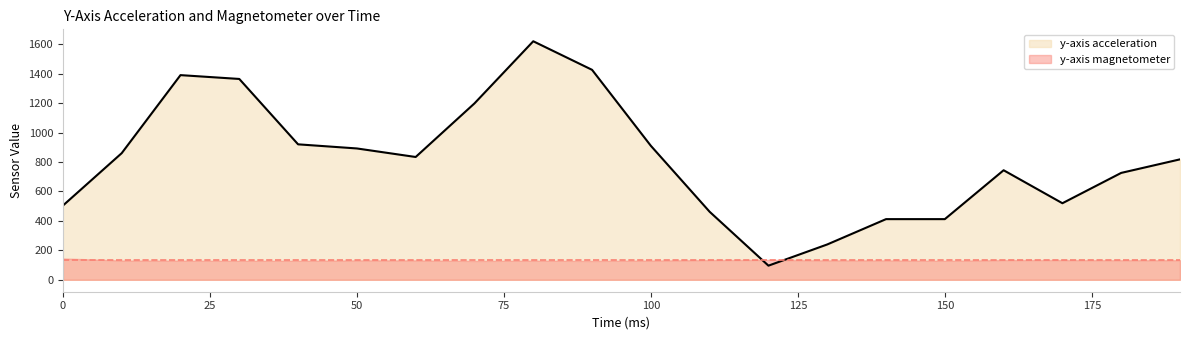

How many interior local peaks (higher than both neighbors) does the data have?

3